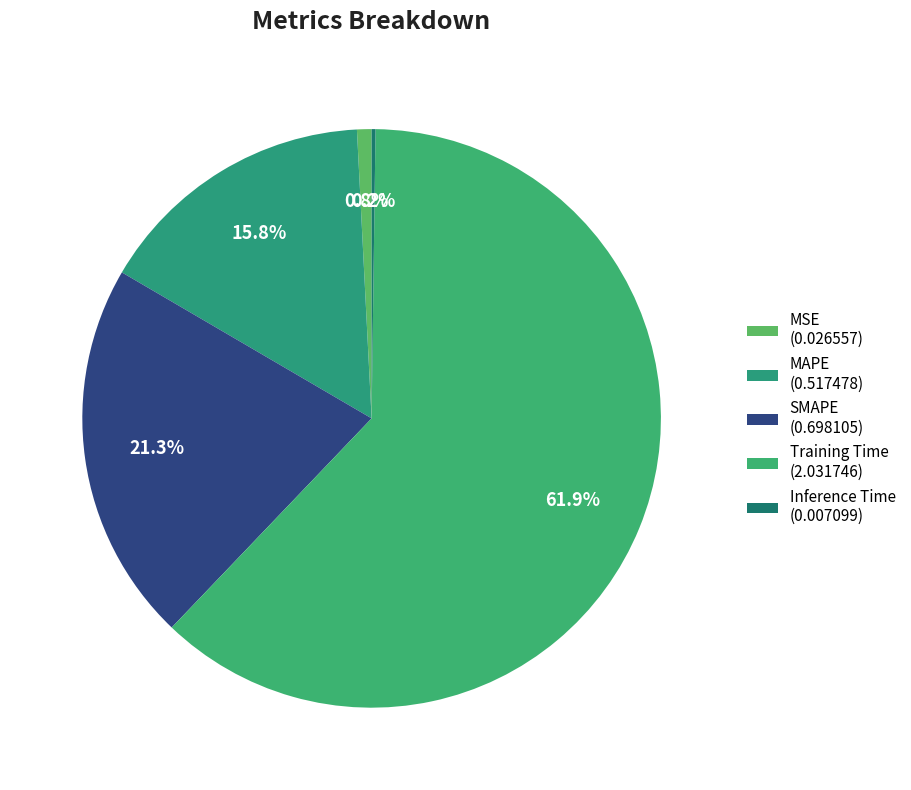

Combined, what portion of the pie is MAPE and Training Time?

77.7%